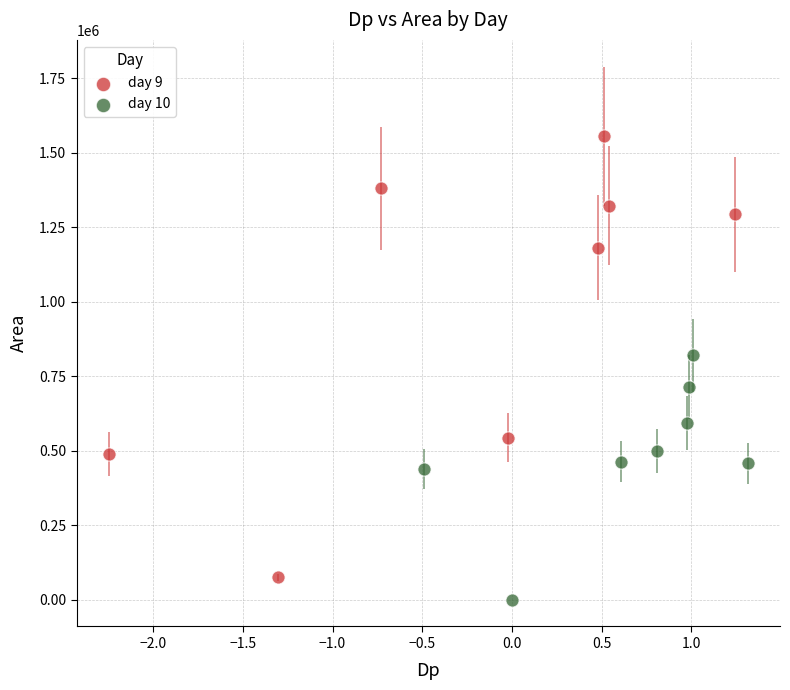

Which series has the widest spread of Y values?

day 9